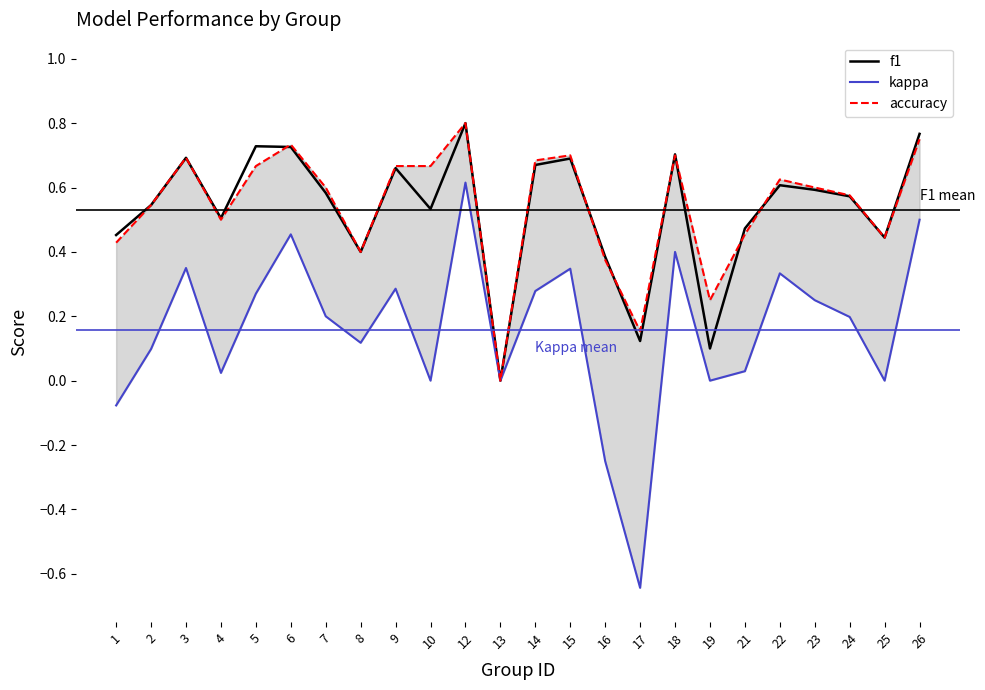

True or false: kappa and accuracy cross at least once.

False